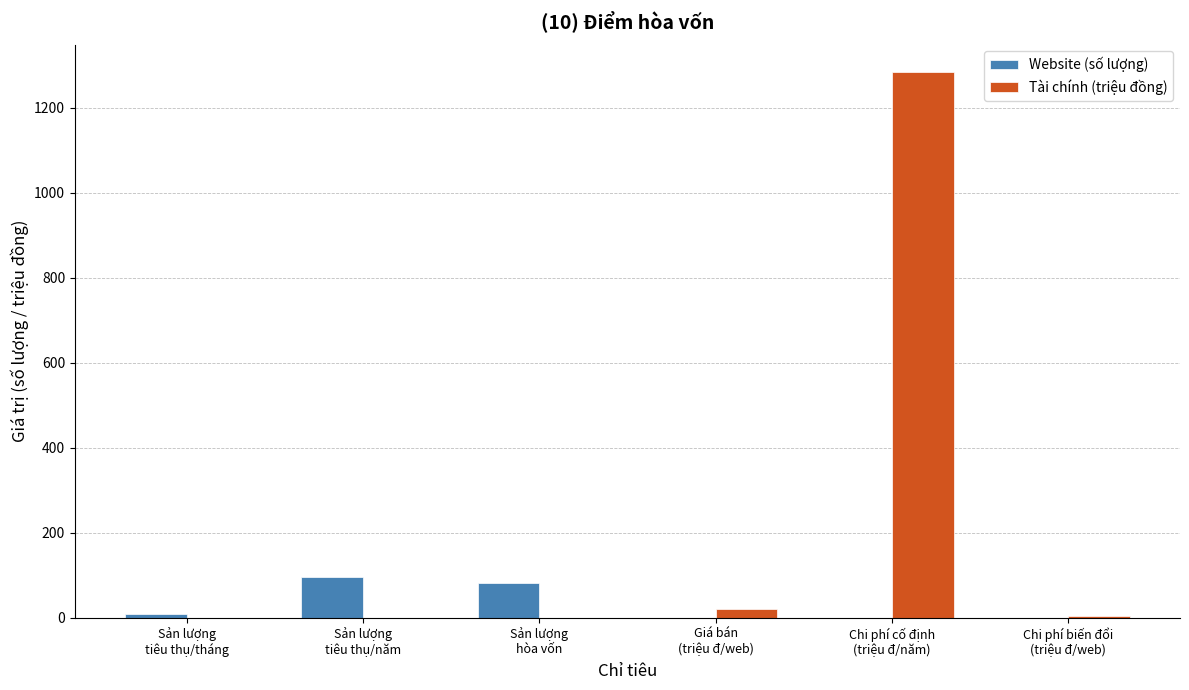

Which series has the largest total across all categories?

Tài chính (triệu đồng)